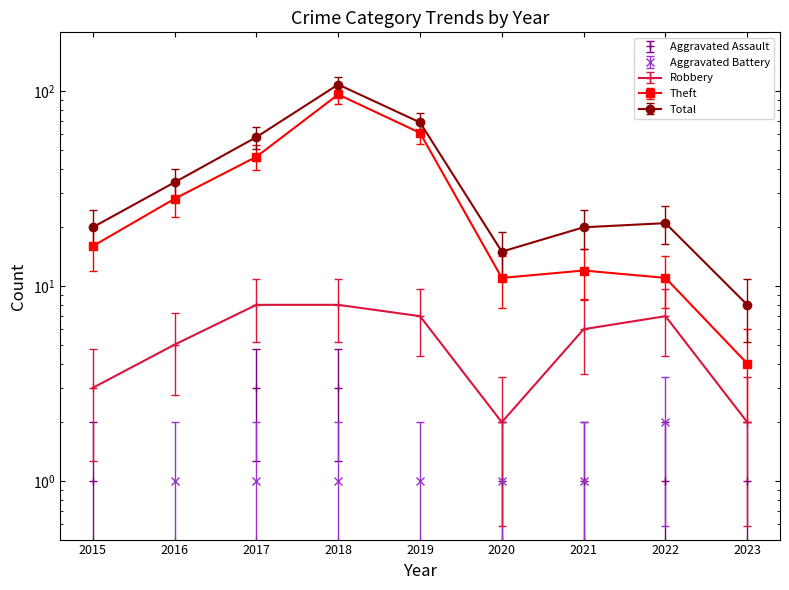

What is the average value of the Theft series?

32